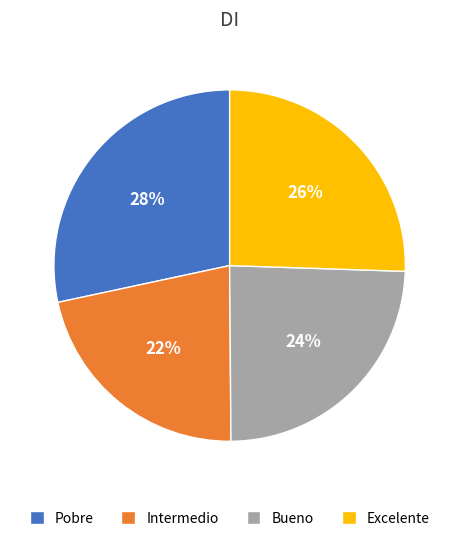

Is there a majority slice in this chart?

No